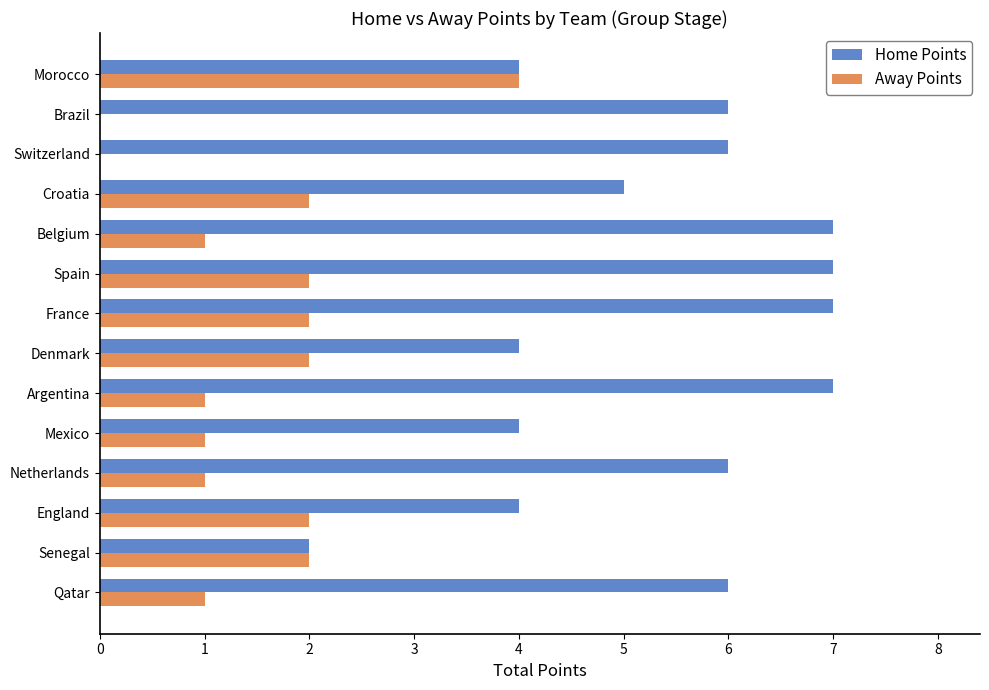

How many series are shown in this chart?

2